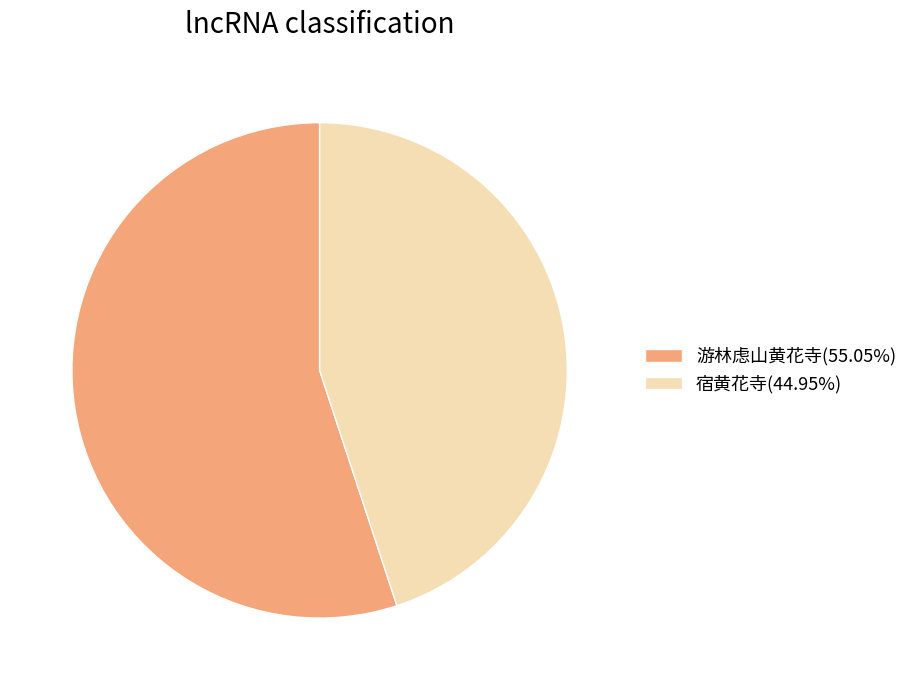

What is the ratio of the value at 宿黄花寺 to the value at 游林虑山黄花寺?

0.8